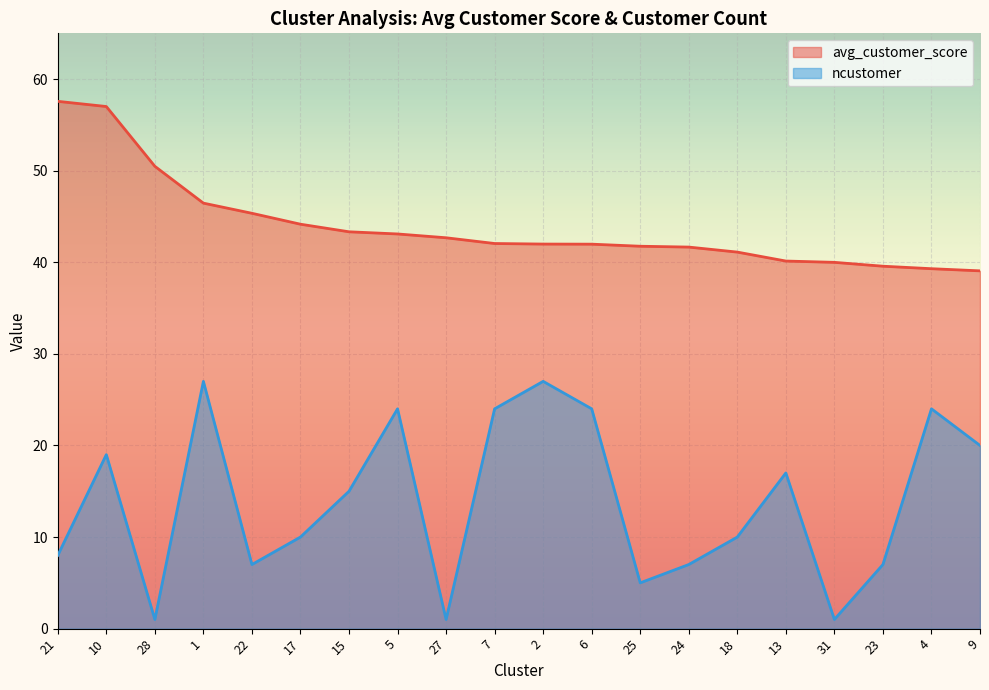

Which series has the largest range (max minus min)?

ncustomer